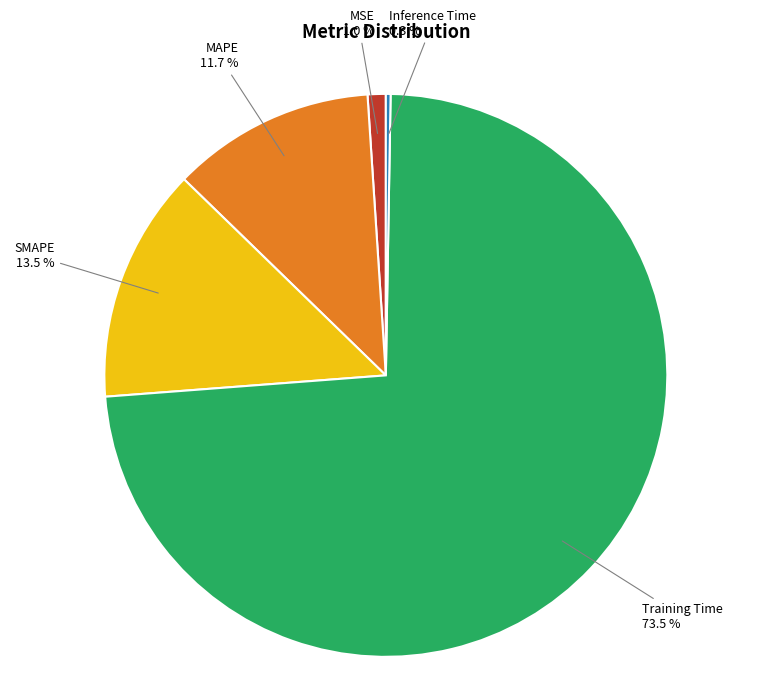

Which category has the biggest portion of the pie?

Training Time